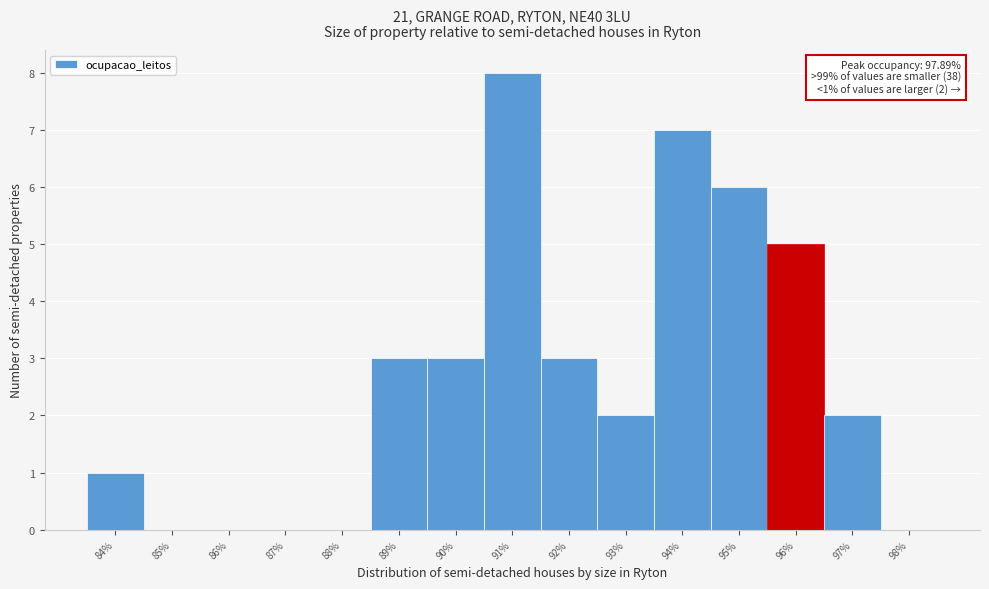

Reading left to right, what are all the values shown in this chart?

84%=1	85%=0	86%=0	87%=0	88%=0	89%=3	90%=3	91%=8	92%=3	93%=2	94%=7	95%=6	96%=5	97%=2	98%=0